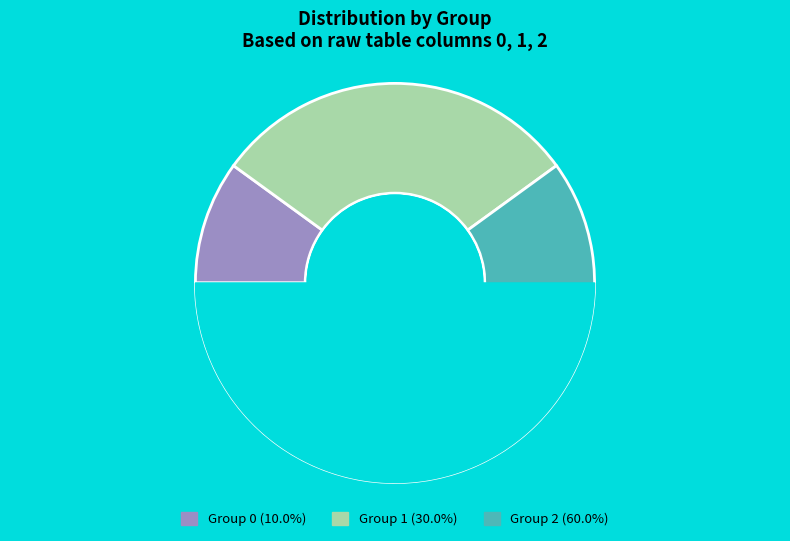

True or false: 0 accounts for 1% of the total.

False